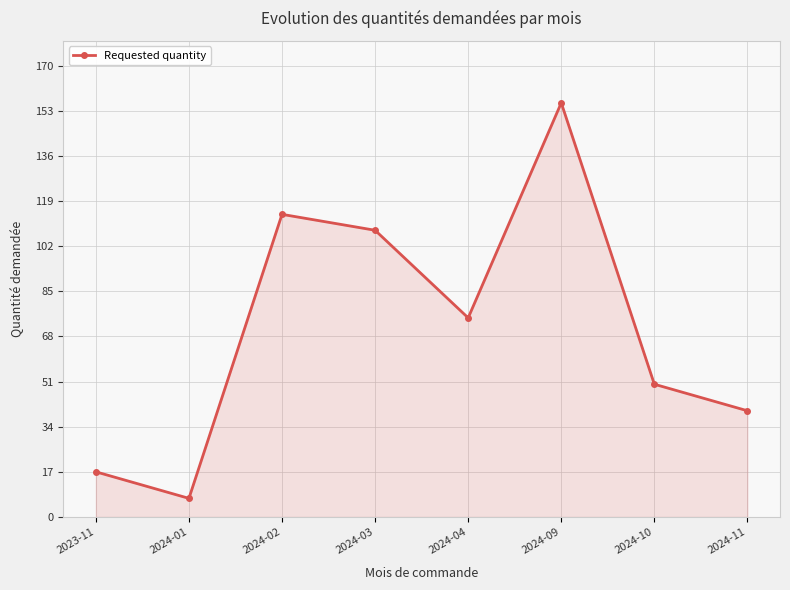

True or false: the data shows 114 at 2024-02.

True